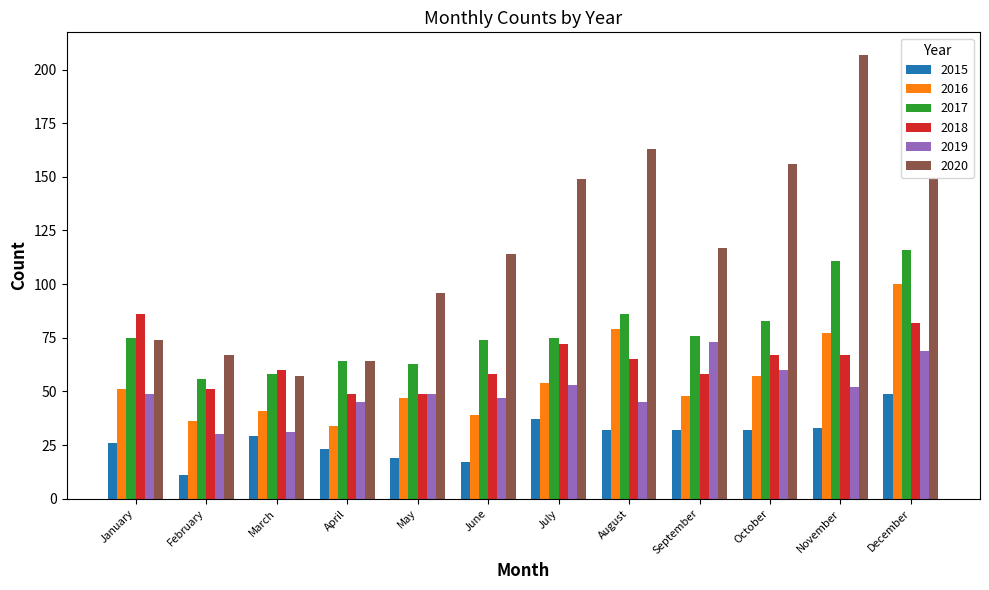

Rank the series by their maximum value, from lowest to highest.

2015, 2019, 2018, 2016, 2017, 2020